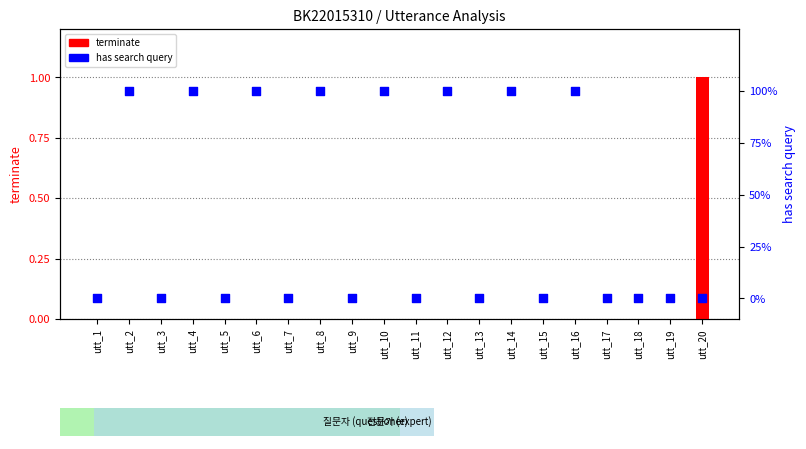

At how many categories does at least one series exceed 0?

9